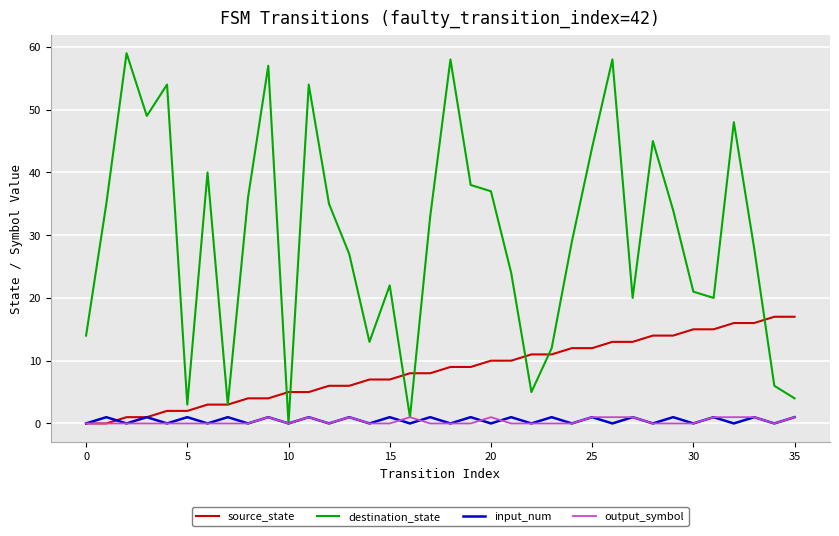

What is the sum of all input_num values?

18